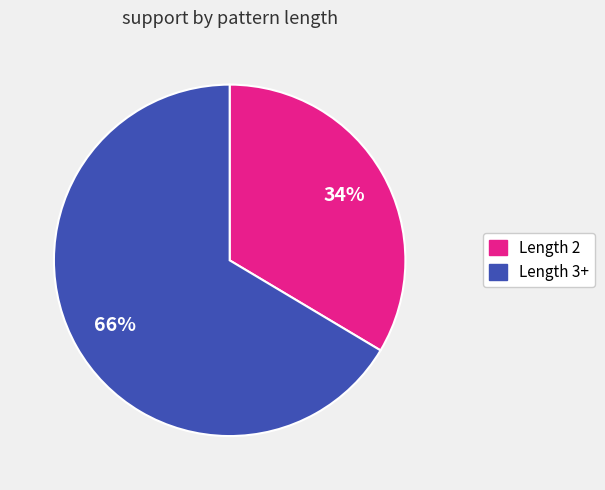

How many slices are in this pie chart?

2